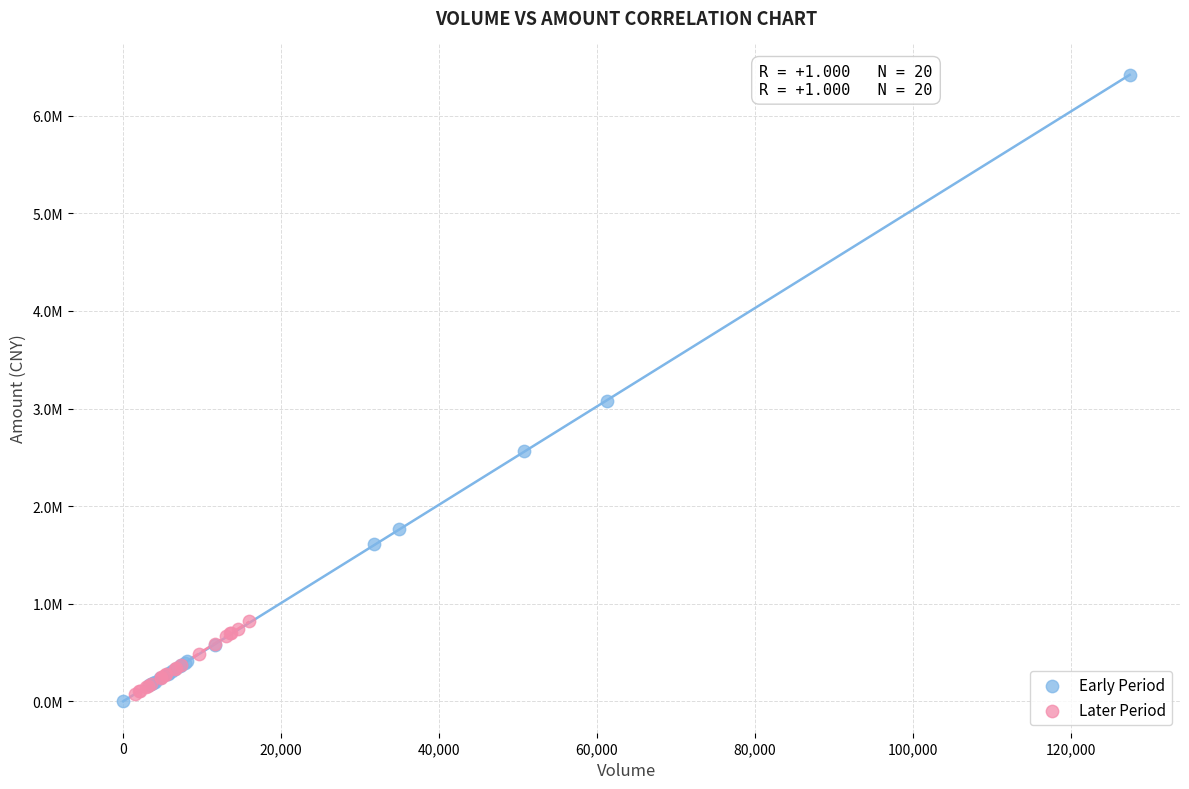

What are all the series names shown in the legend?

Early Period, Later Period